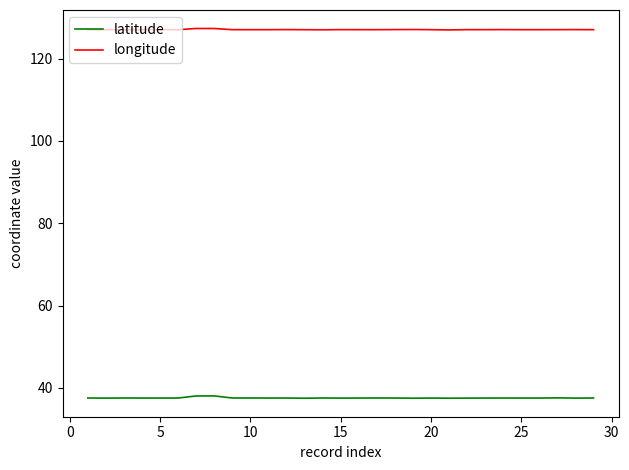

Rank the series by their maximum value, from highest to lowest.

longitude, latitude